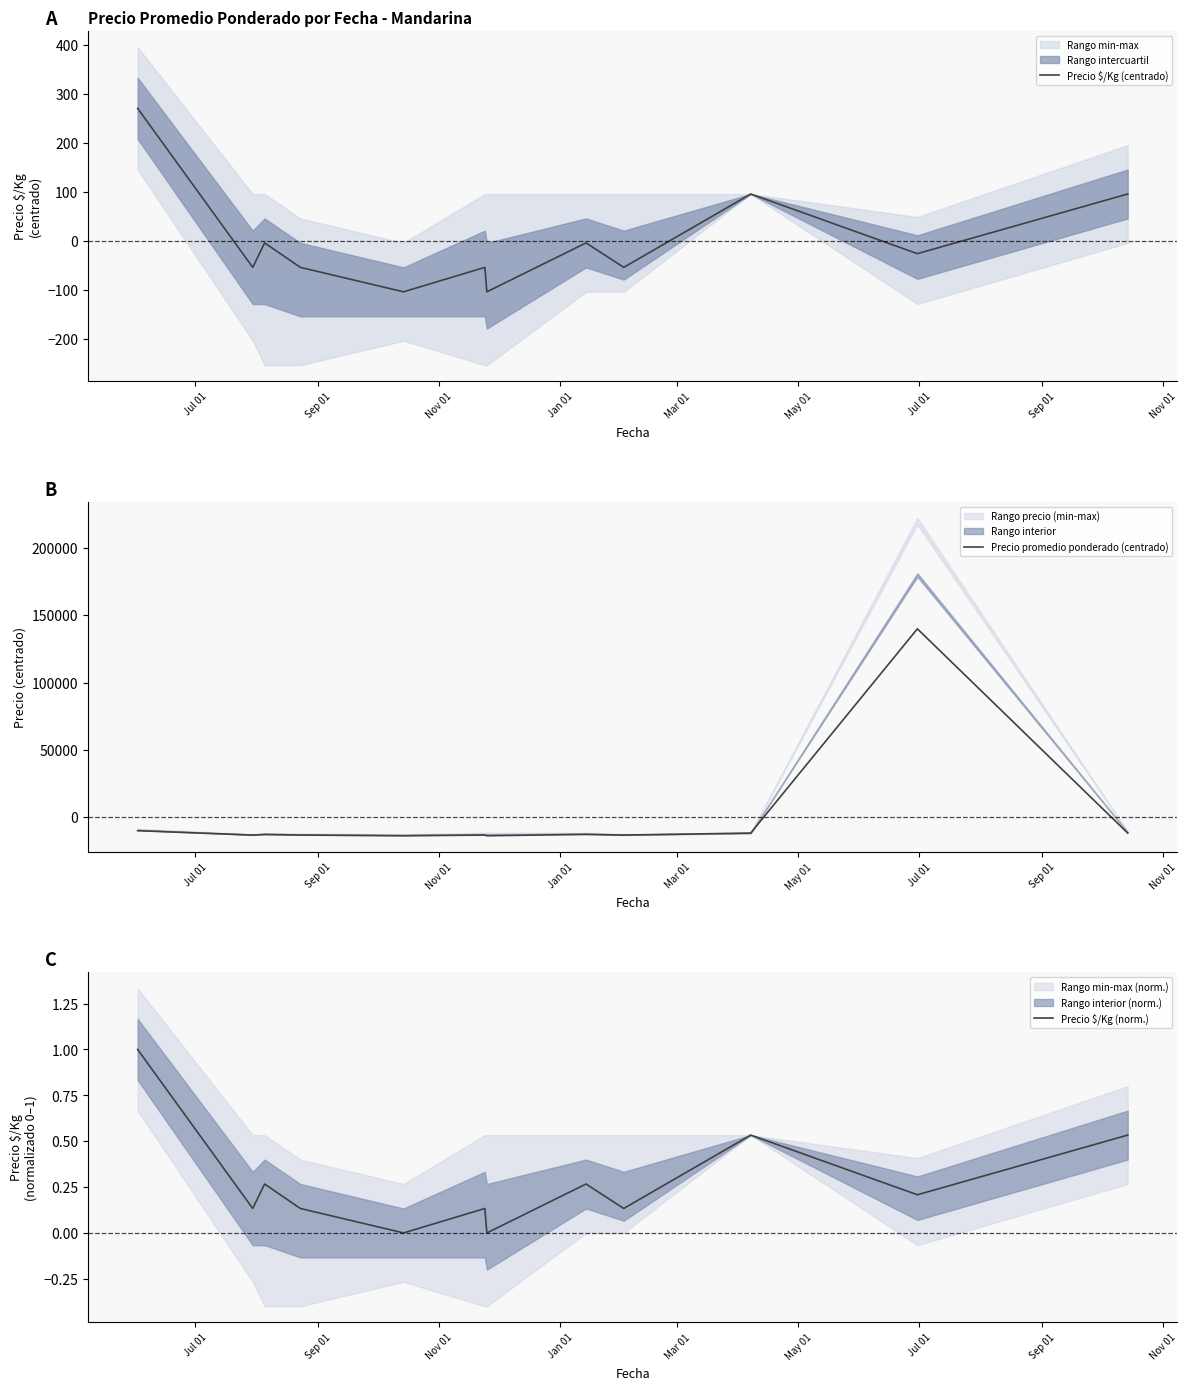

What is the maximum value for Precio $/Kg (centrado)?

270.6